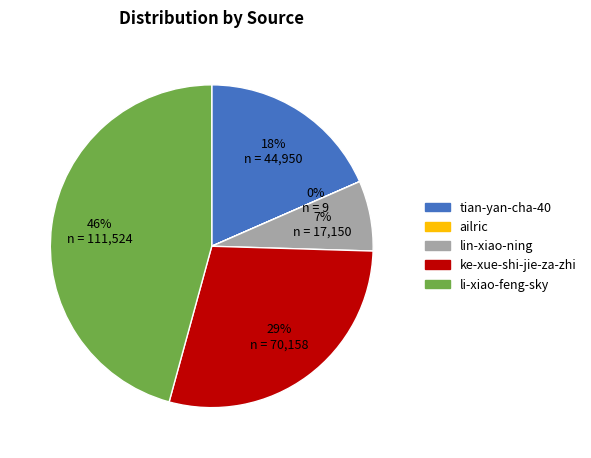

Approximately how many times larger is the value at ke-xue-shi-jie-za-zhi compared to tian-yan-cha-40?

1.6